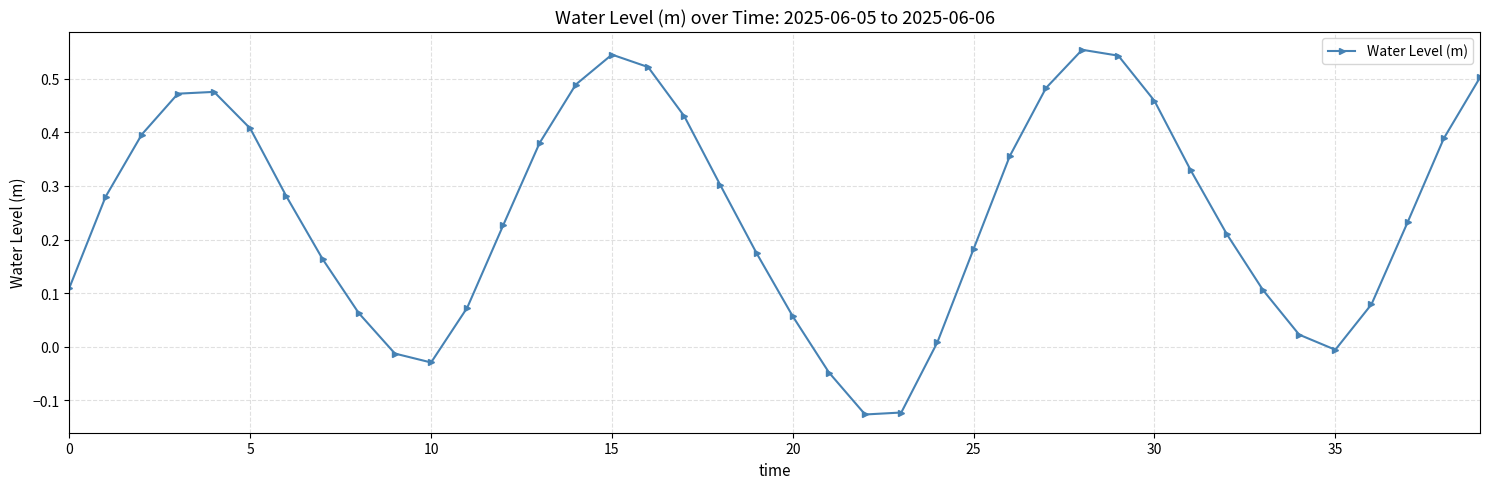

How many interior local valleys (lower than both neighbors) does the data have?

3